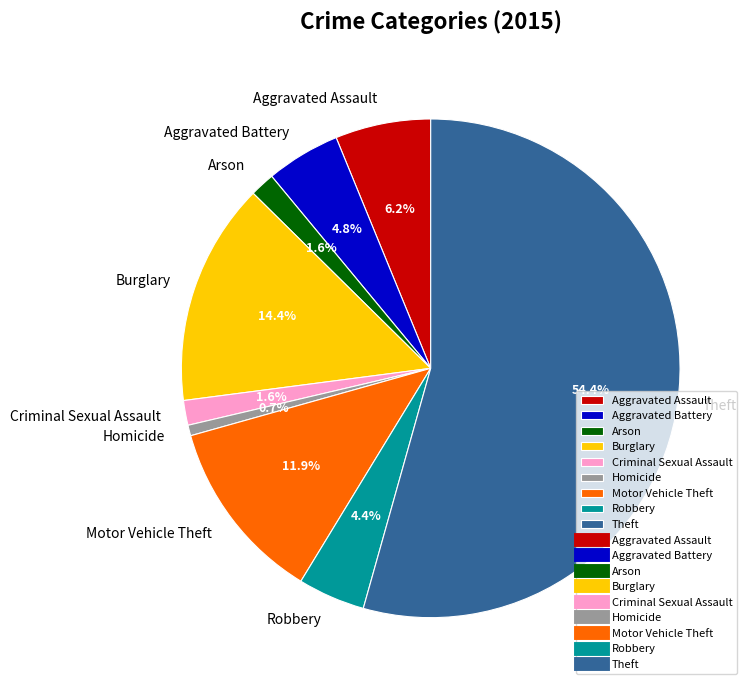

To the nearest percent, what is the combined percentage of Arson and Burglary?

16%